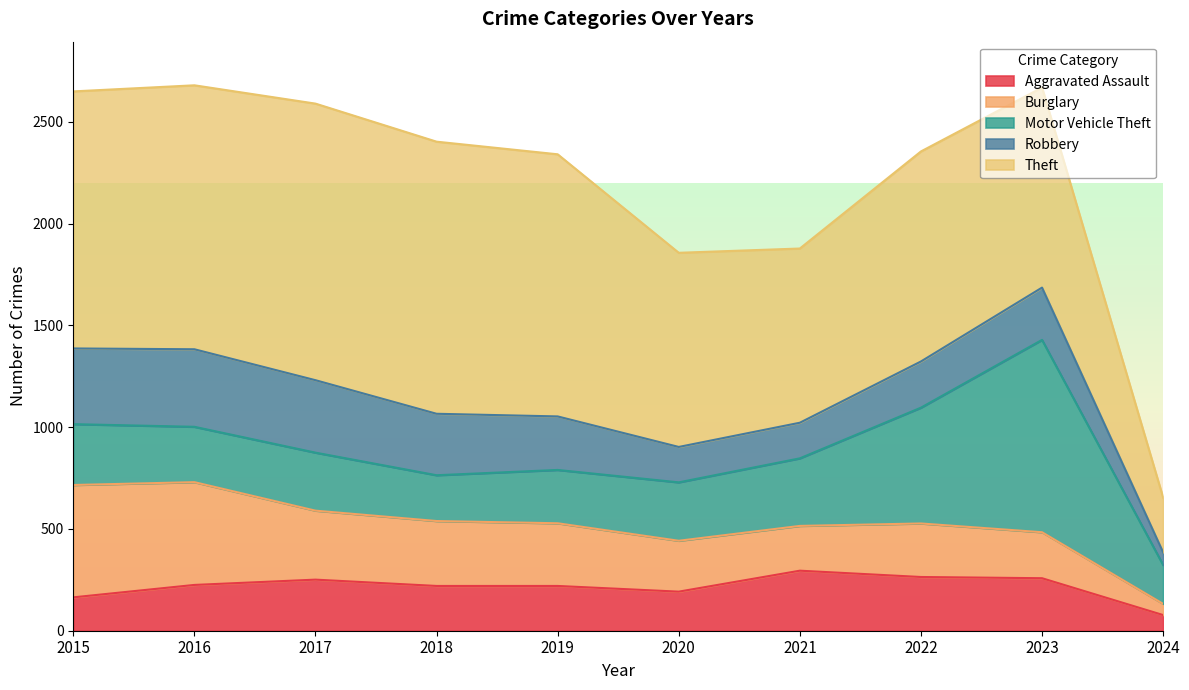

At which label does Burglary first exceed 308?

2015